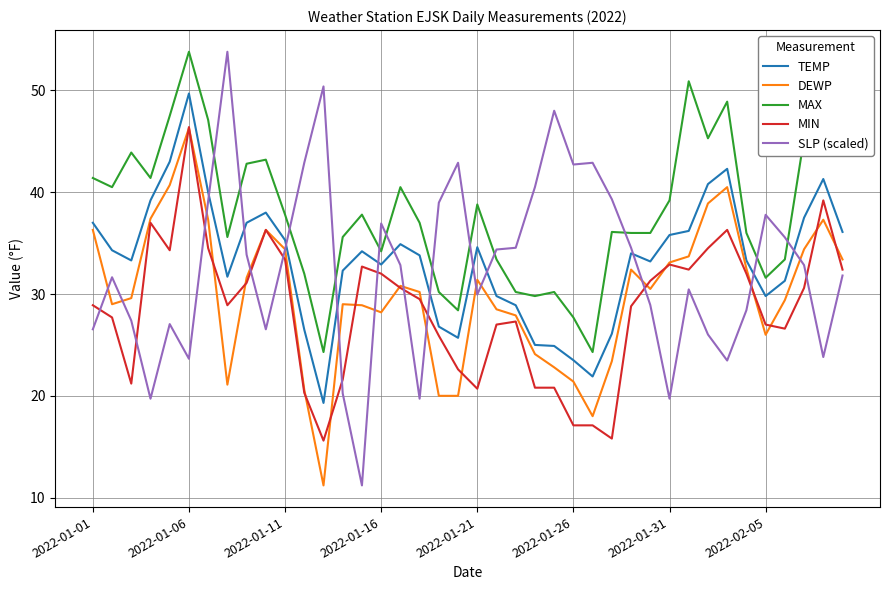

Which series has the largest total across all categories?

MAX